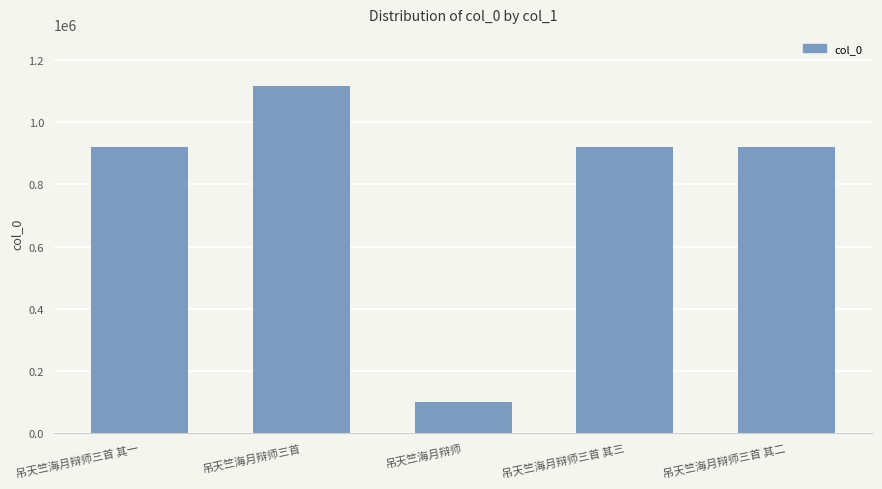

What is the difference between the second highest and minimum values?

819521